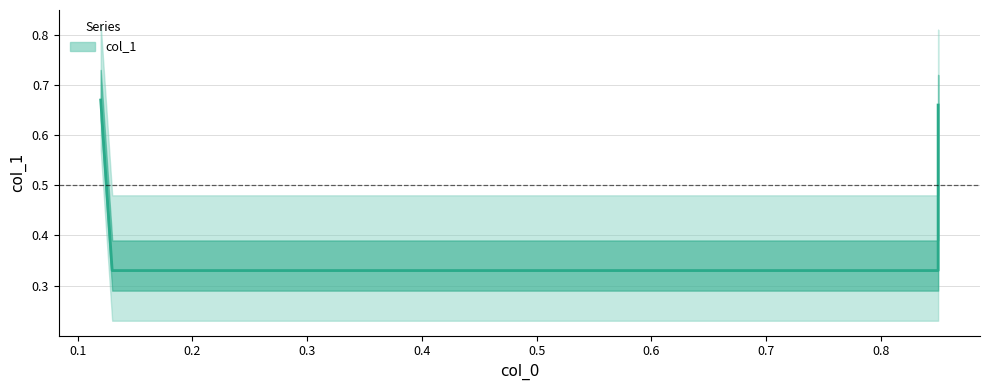

Where is the data nearest to the value 0?

0.13